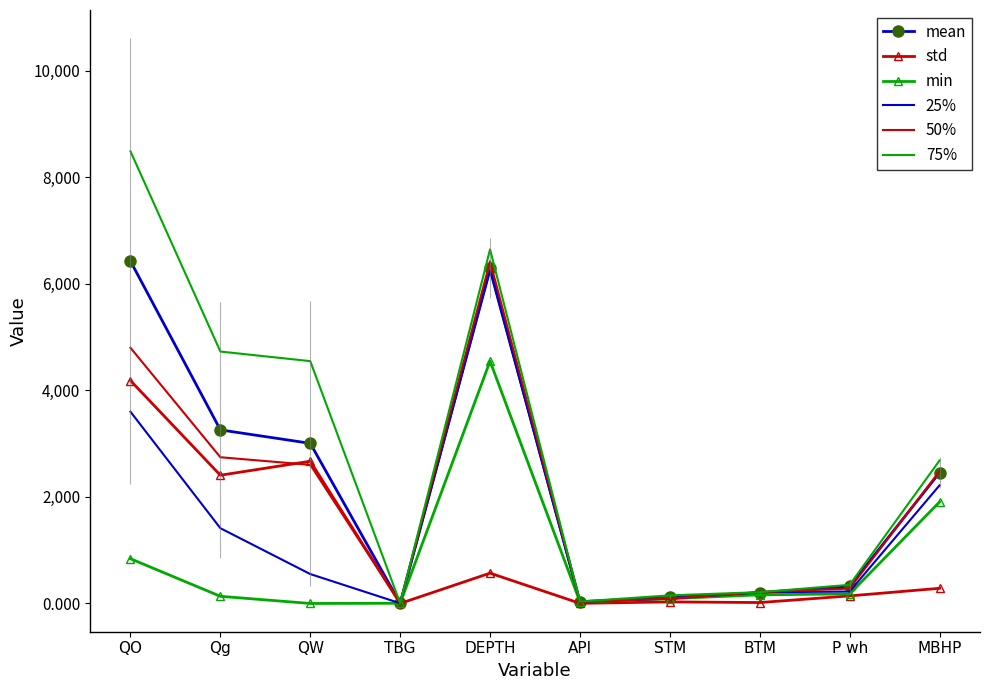

At which label does mean reach its minimum?

TBG